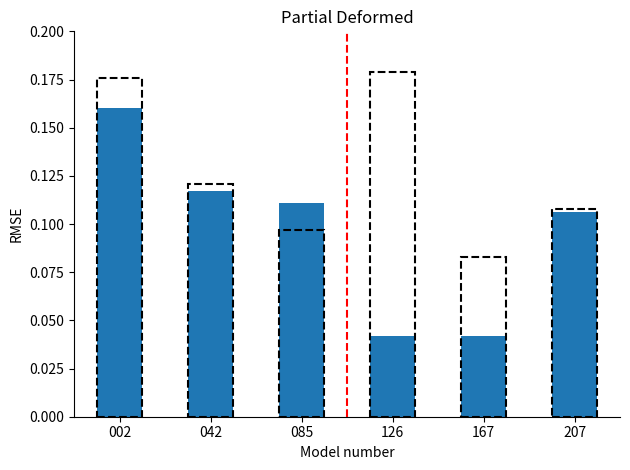

What is the sum of all values?

0.6